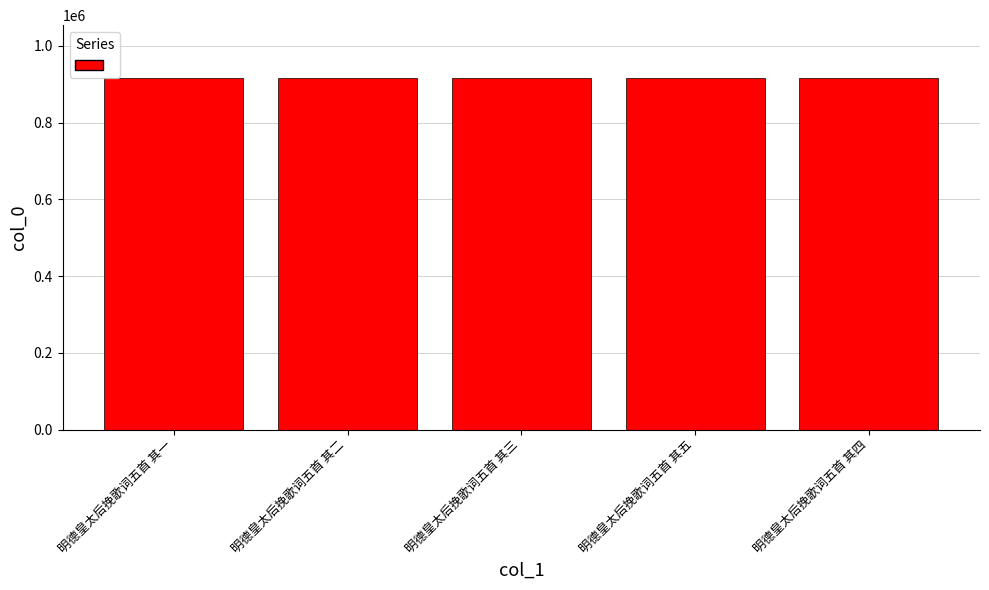

How many bars are there in total?

5